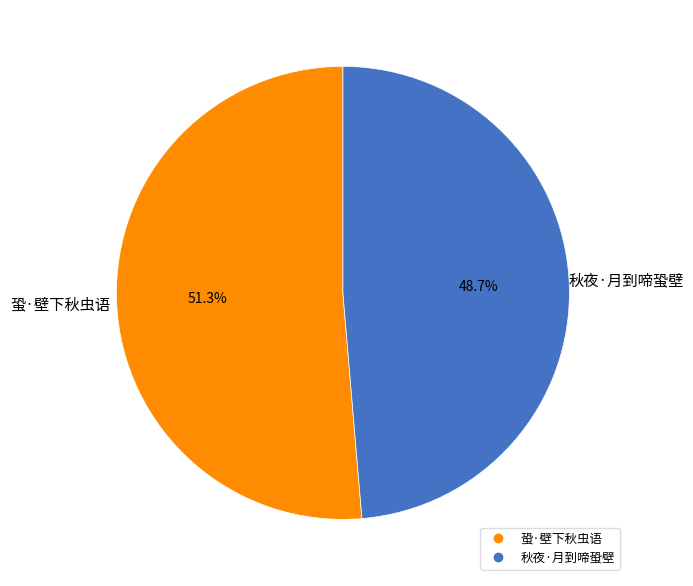

Which has a higher value, 秋夜·月到啼蛩壁 or 蛩·壁下秋虫语?

蛩·壁下秋虫语